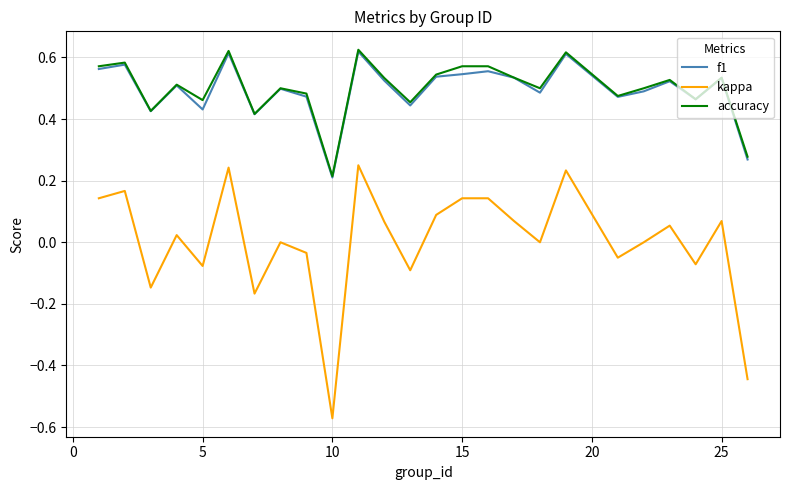

True or false: kappa and f1 cross at least once.

False